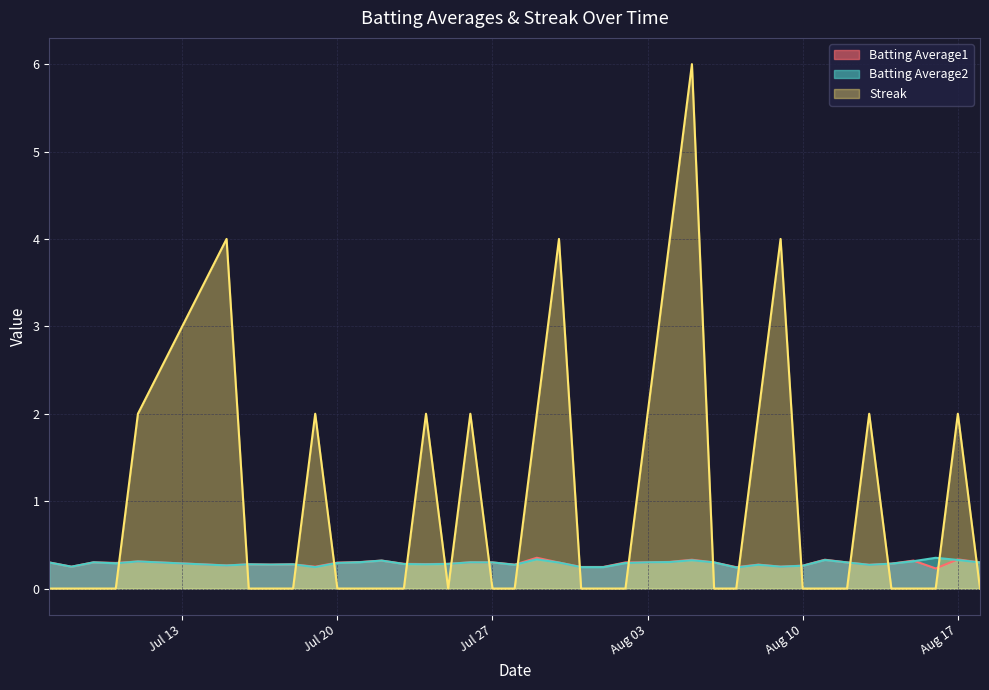

What is the greatest value displayed?

6.0